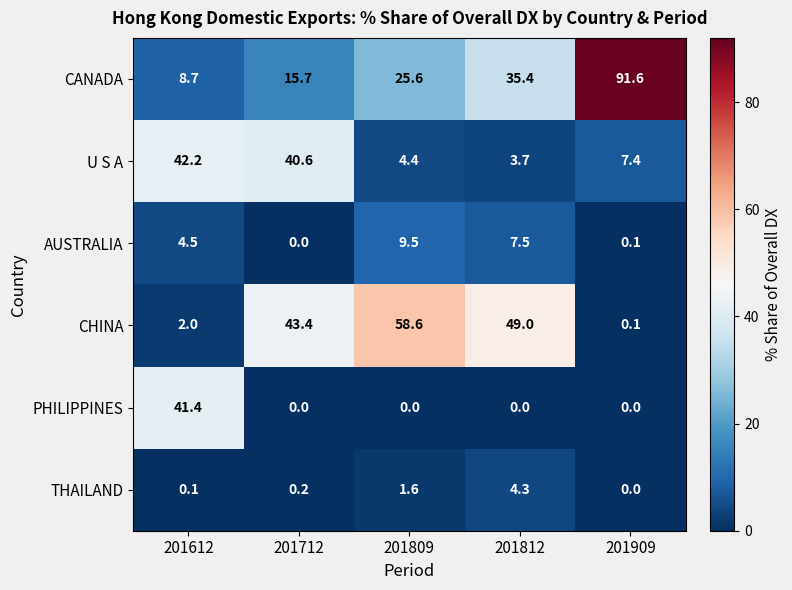

Which series has the largest range (max minus min)?

CANADA